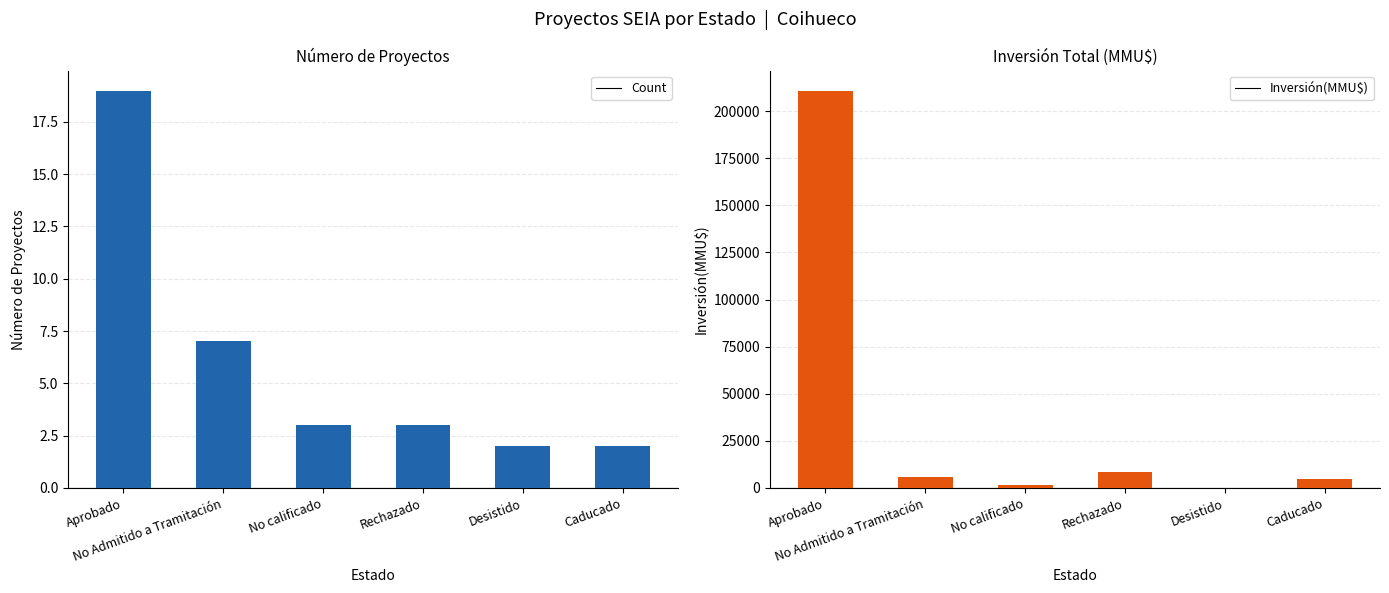

Rank the series by their average value, from lowest to highest.

Count, Inversión(MMU$)